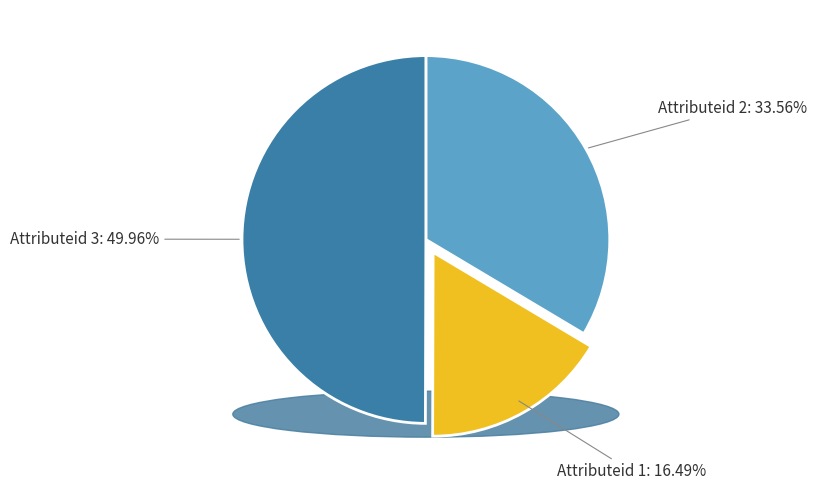

To the nearest percent, what is the difference between the Attributeid 2 and Attributeid 1 slice percentages?

17%